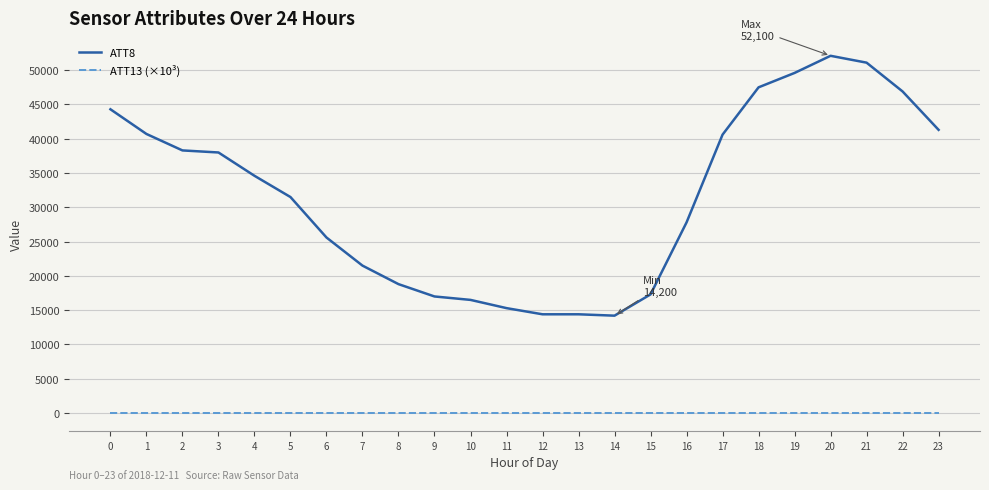

What are all the series names shown in the legend?

ATT8, ATT13 (×10³)